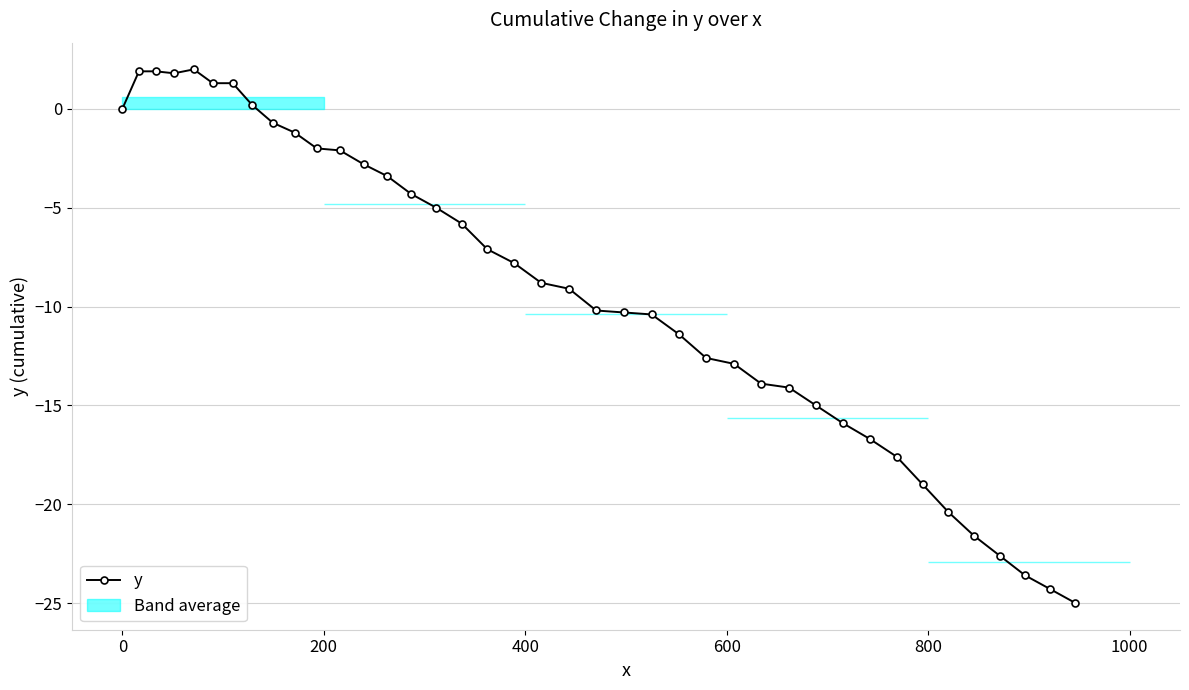

What is the value of the 26th point from the left?

-12.6